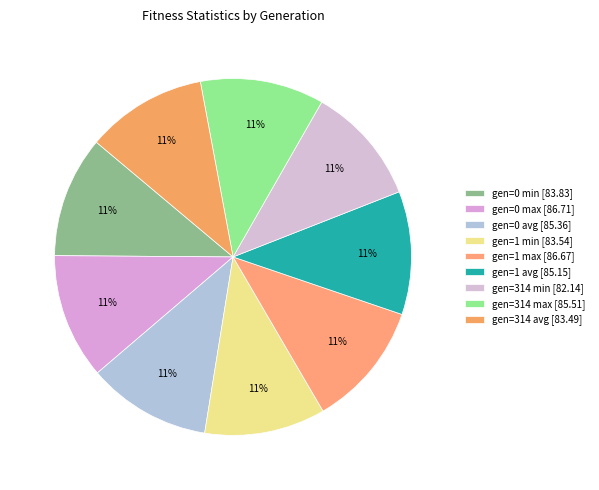

Is there a majority slice in this chart?

No